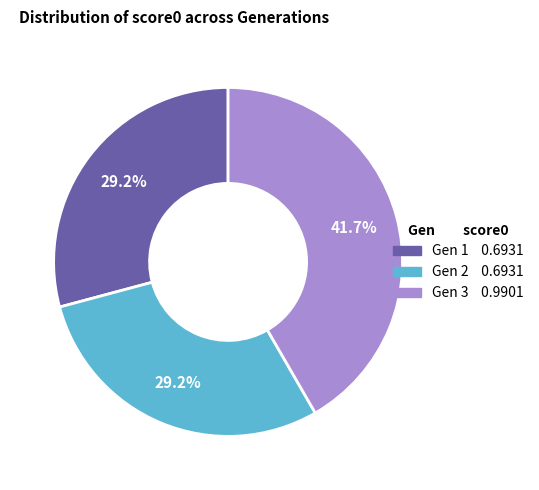

What portion of the pie excludes Gen 3?

58.3%